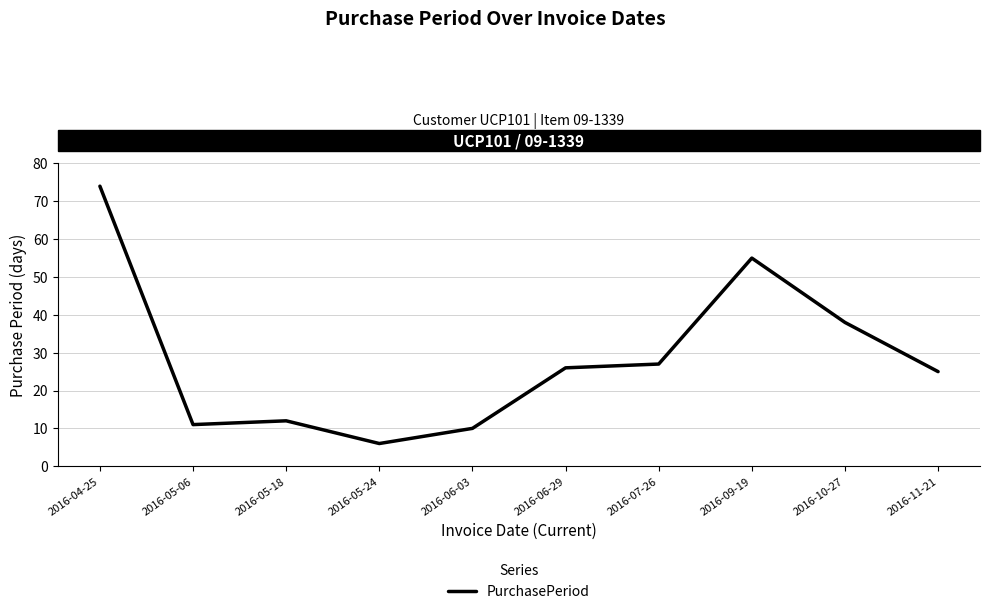

Does the chart have visible grid lines?

Yes